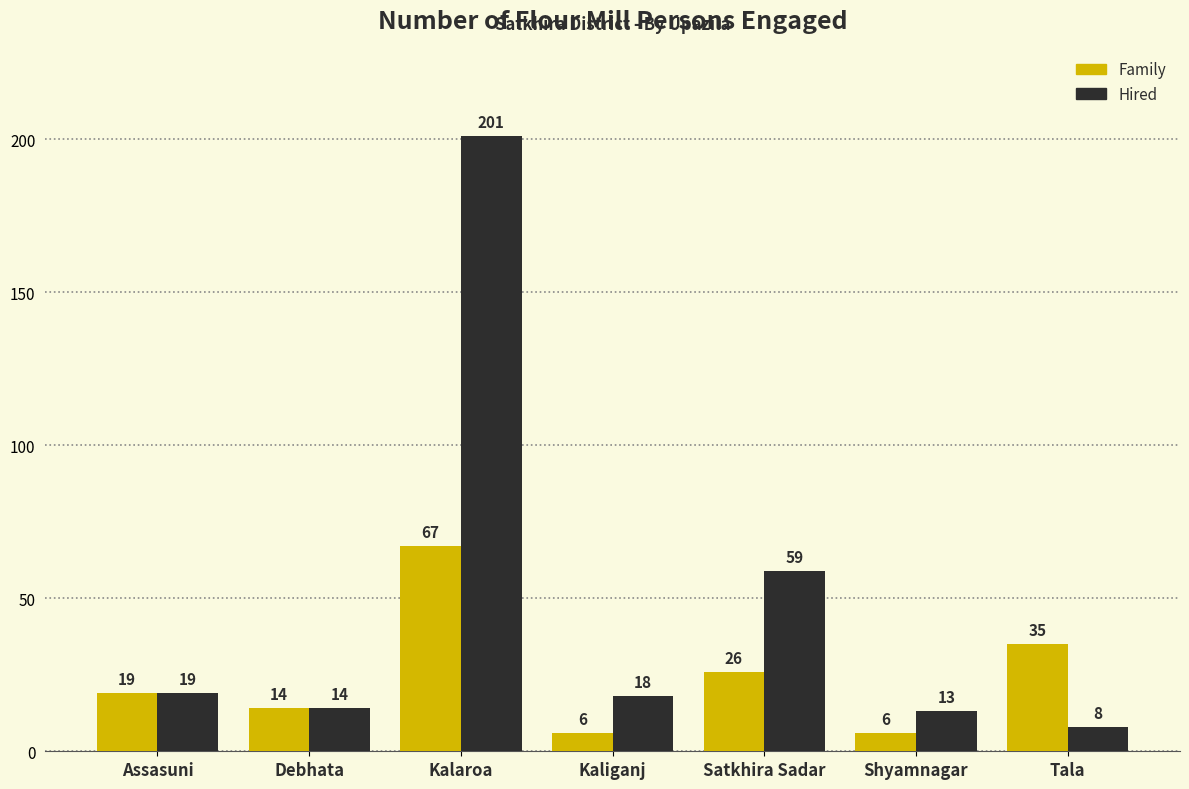

Is it true that Hired equals 7 at Debhata?

False